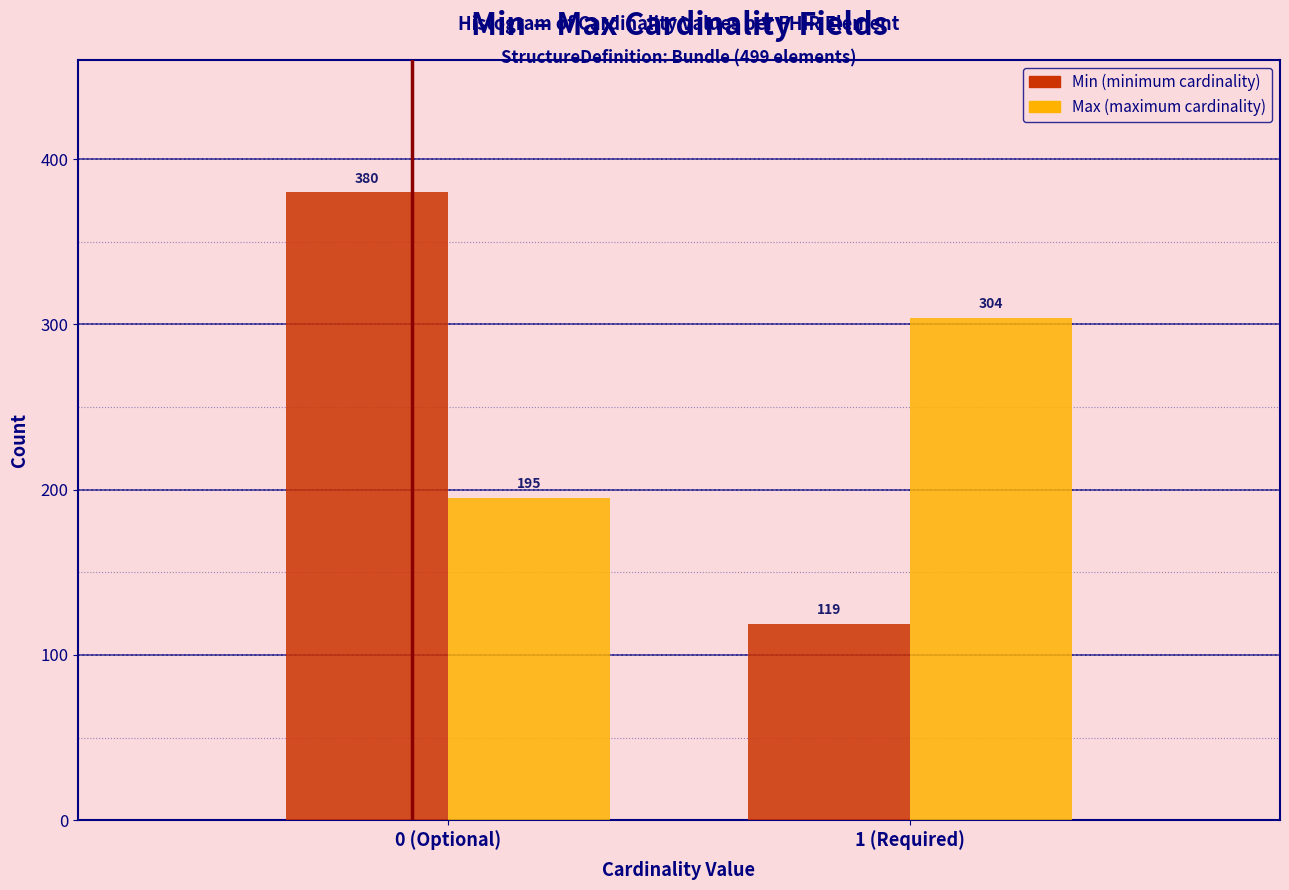

Reading left to right, list all the values displayed in this chart.

Min: 380	119
Max: 195	304